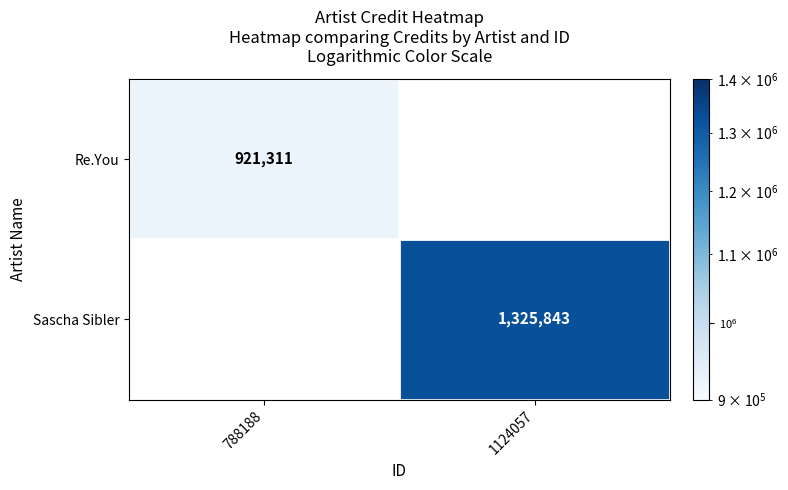

What is the minimum value shown in the chart?

921311.0